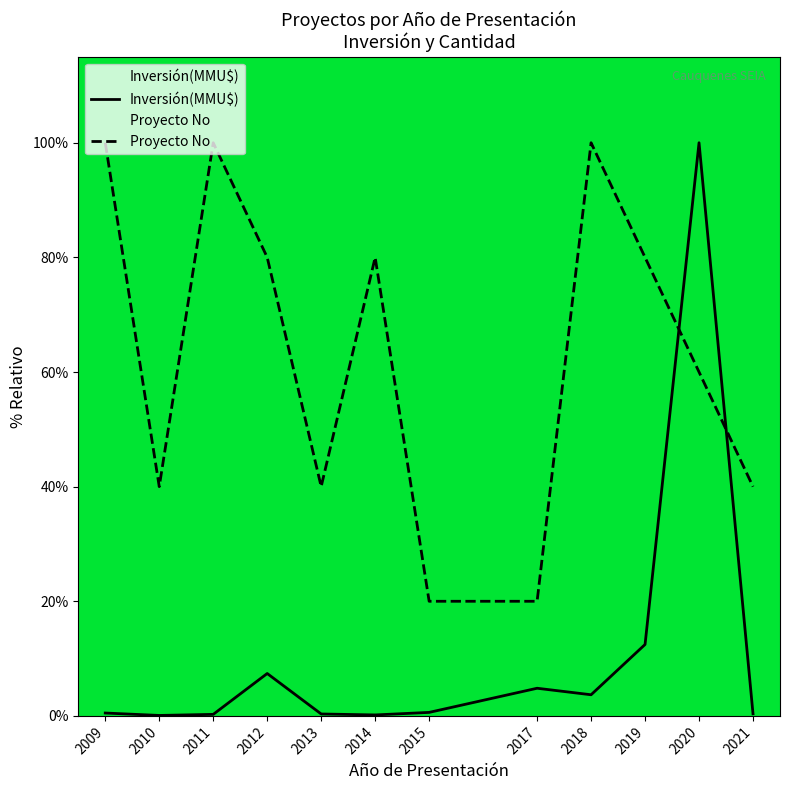

List the series in order of their peak value, lowest first.

Inversión(MMU$), Proyecto No